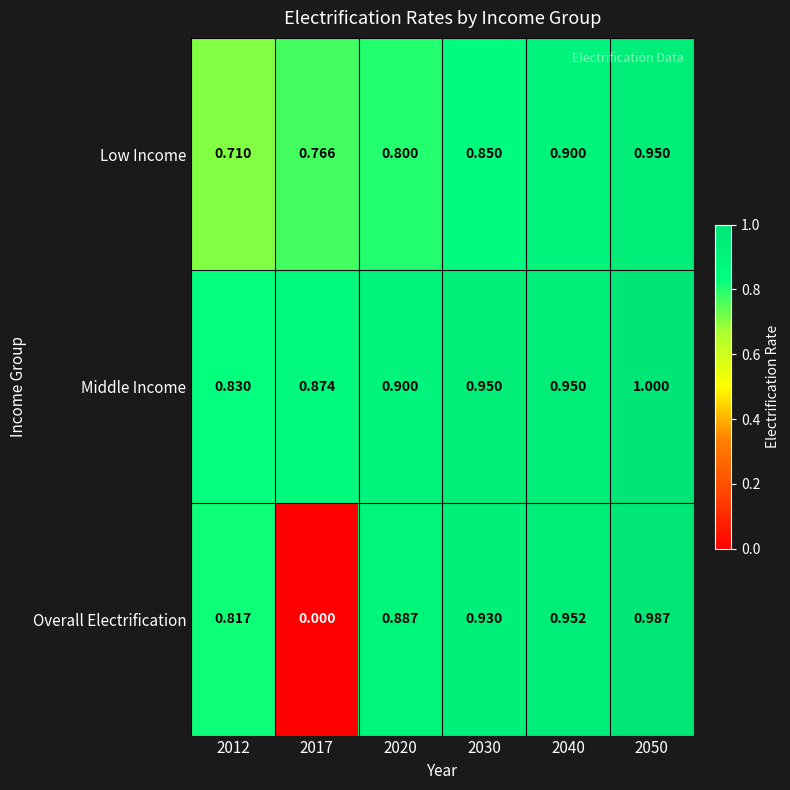

At how many categories does at least one series exceed 0?

6